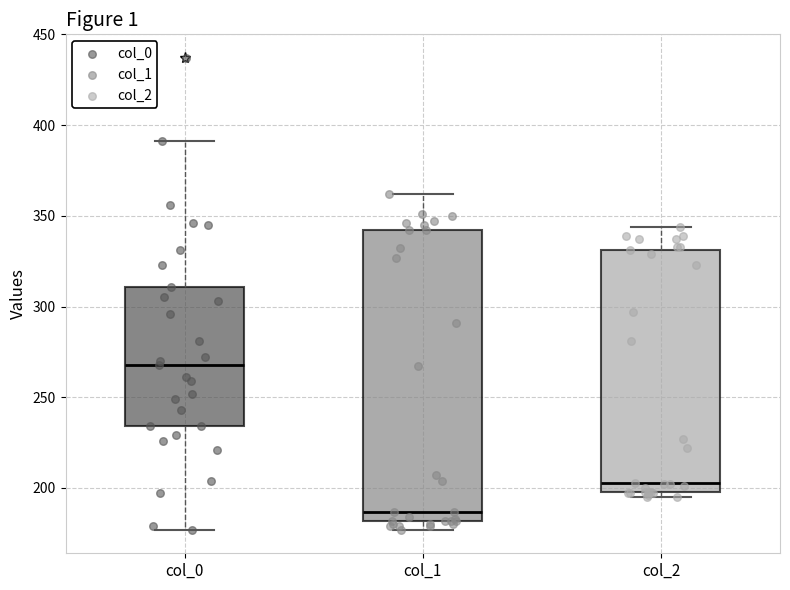

Which box is the tallest, from its lower edge to its upper edge?

col_1